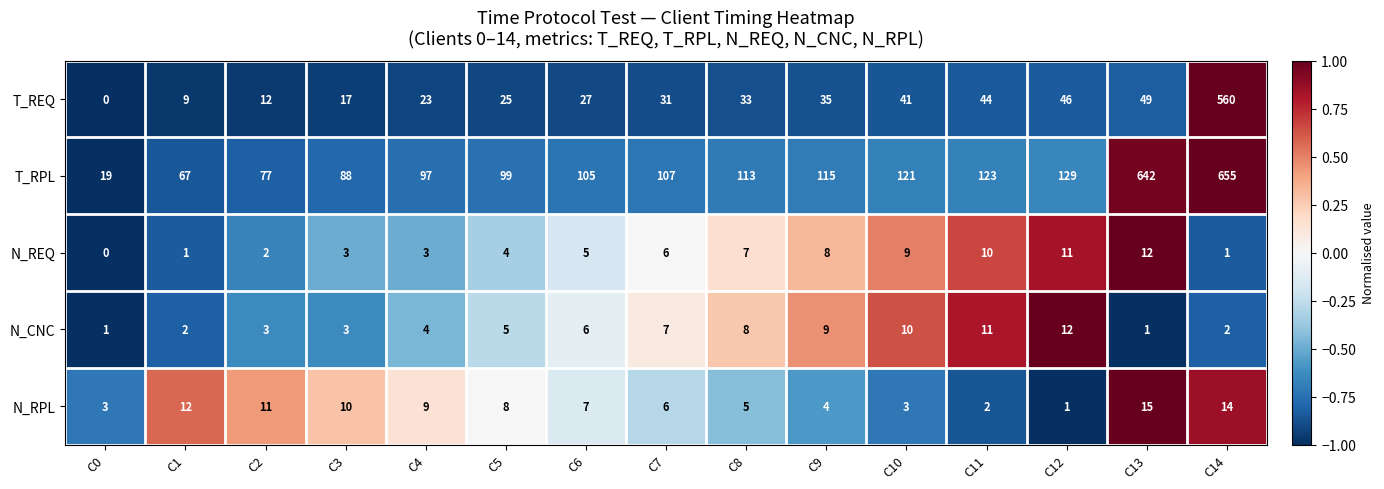

Which series changed the most between C7 and C10?

T_RPL